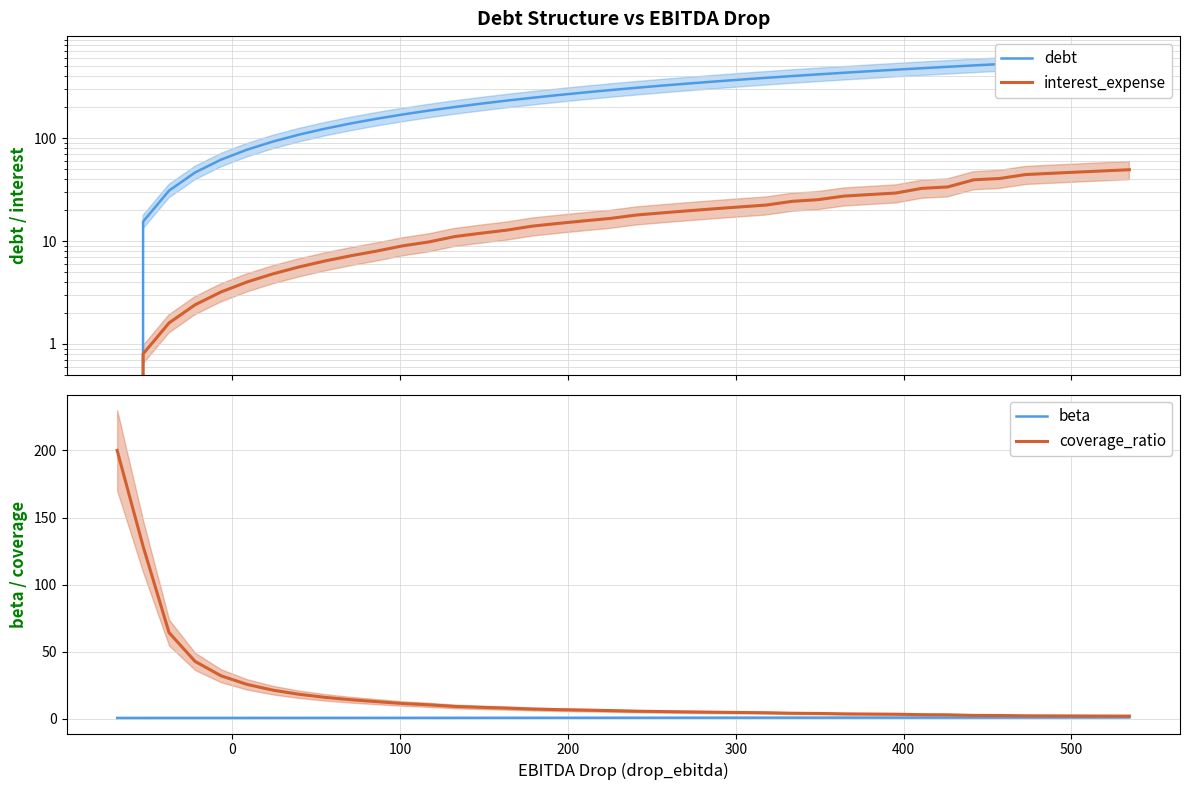

How many data points does each series have?

40